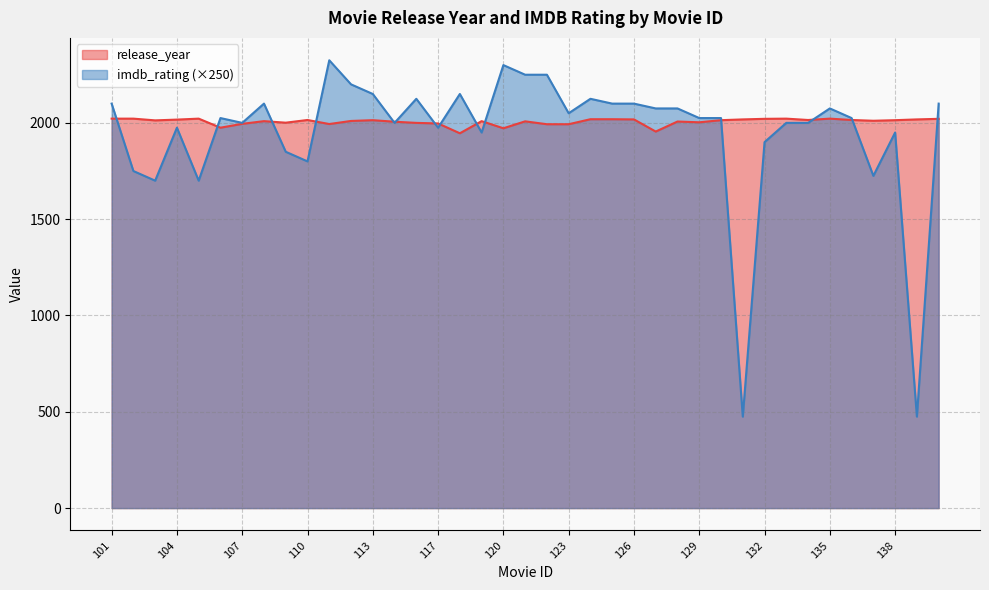

Is it true that imdb_rating equals 2000 at 134?

True